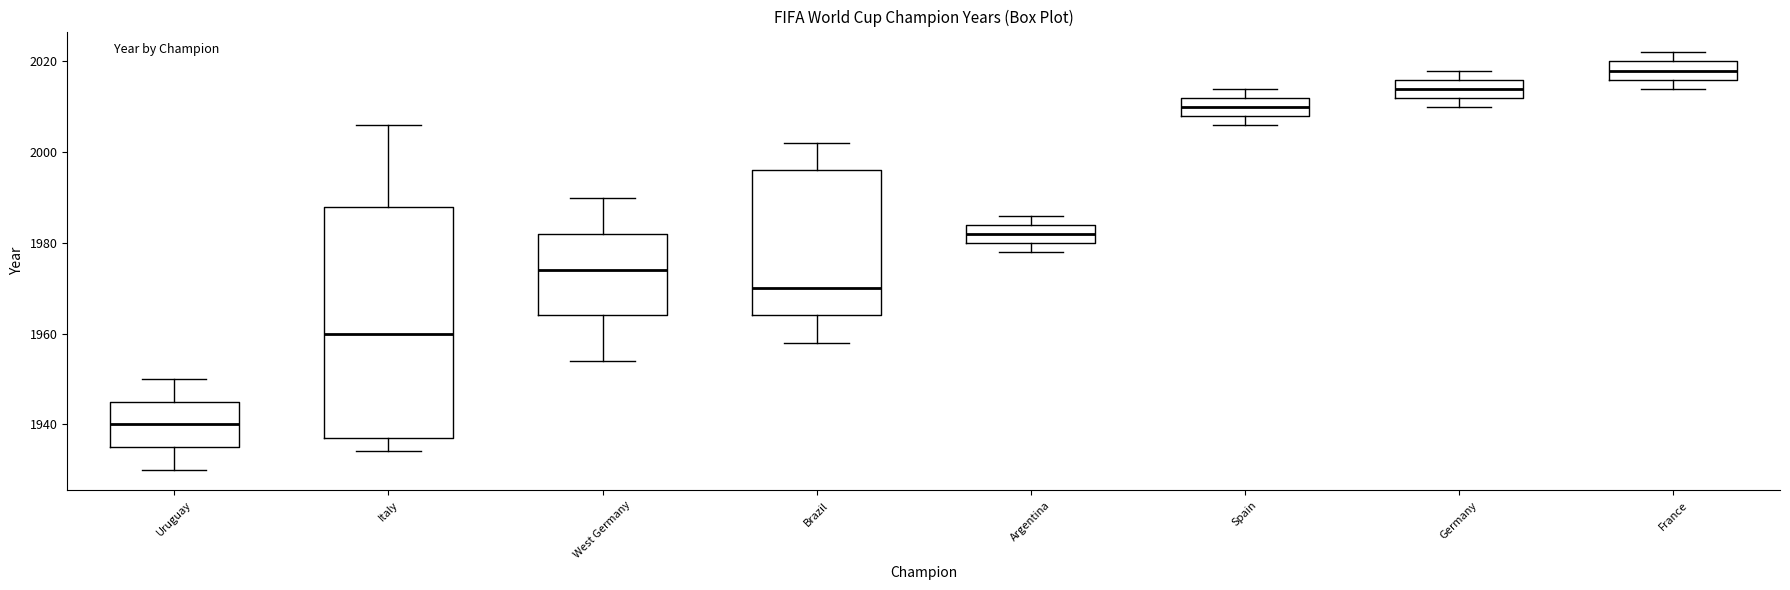

Where is the upper edge of the box for West Germany on the y-axis? The values are not printed on the chart, so give them approximately, as read against the axis.

1982